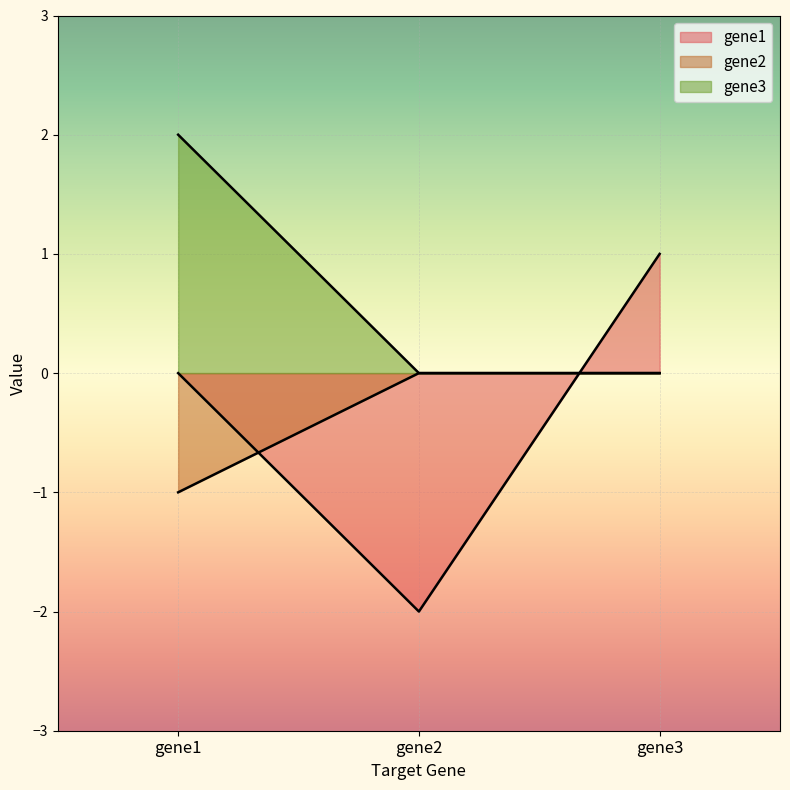

Count the gene3 values in the range 0 to 2.

3